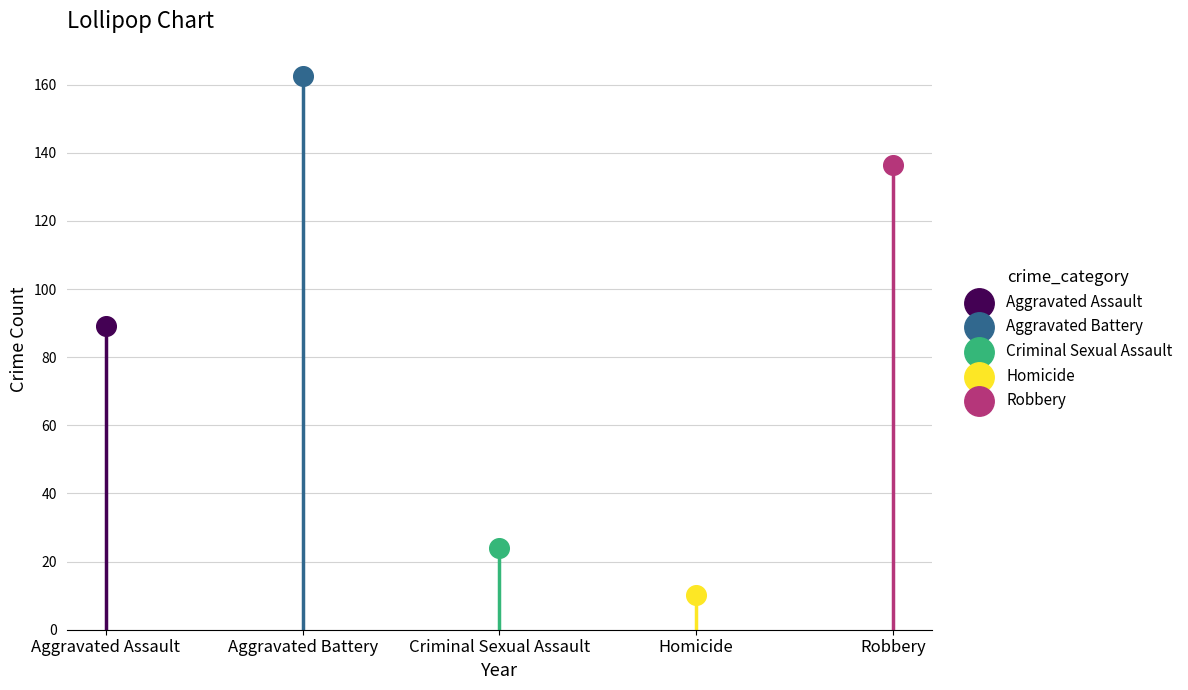

Is the value of Criminal Sexual Assault at 2021 greater than the value of Aggravated Assault at 2018?

No